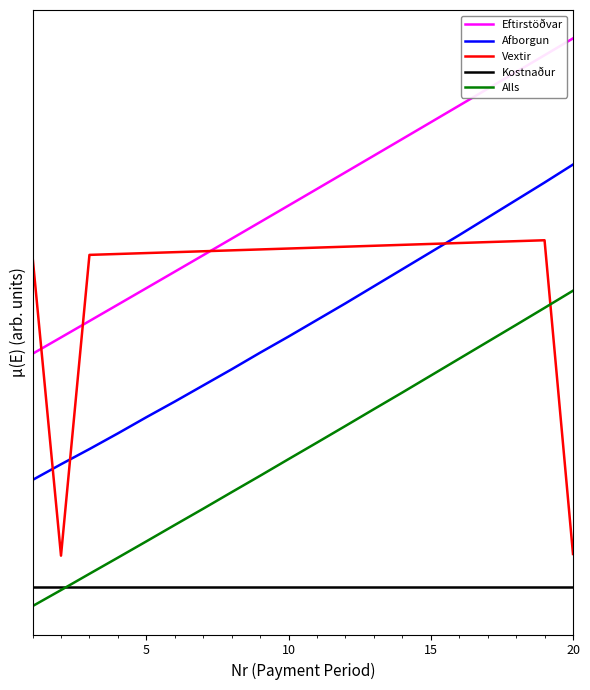

Which series has the largest total across all categories?

Eftirstöðvar